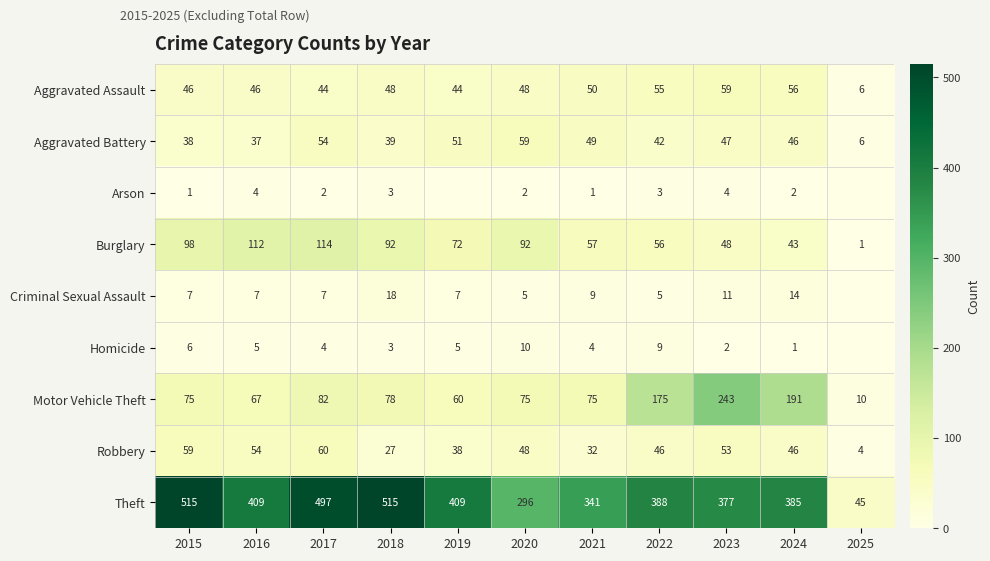

Which category has the highest value across all series?

2015